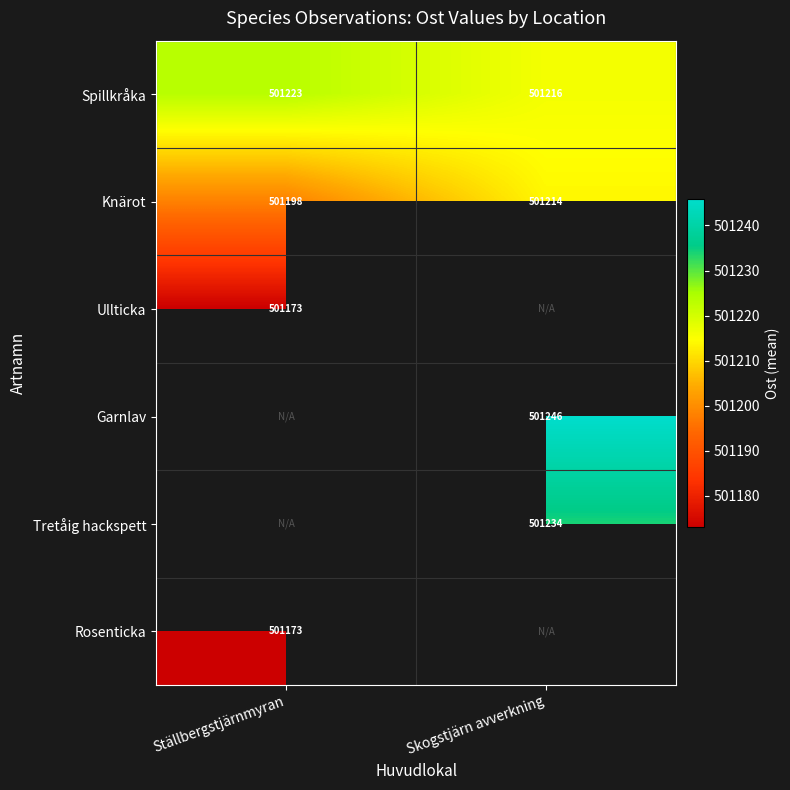

At which label does Spillkråka reach its peak?

Ställbergstjärnmyran